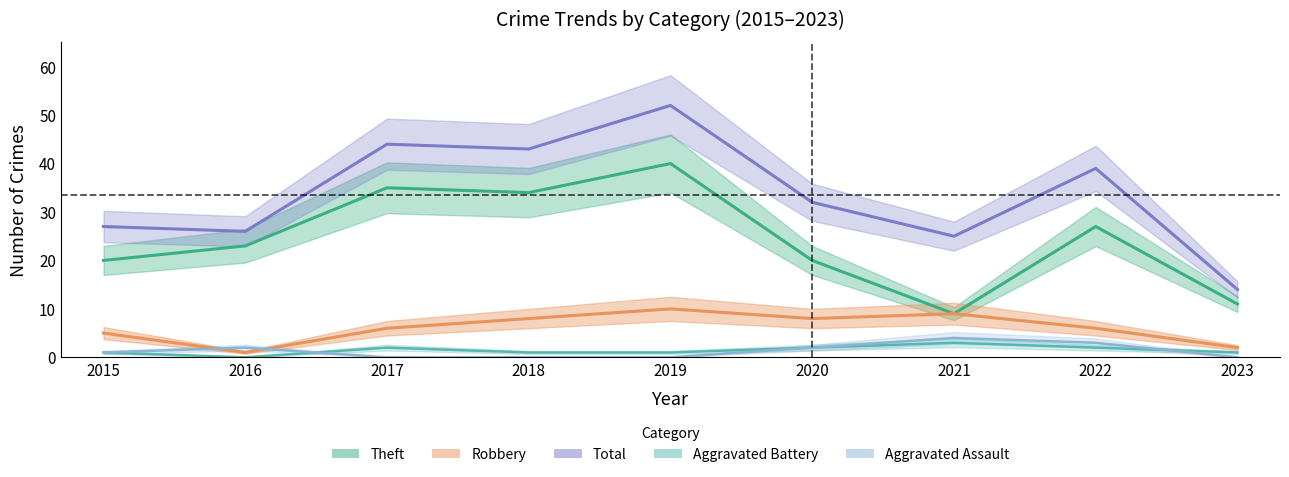

True or false: Total and Aggravated Assault intersect in this chart.

False